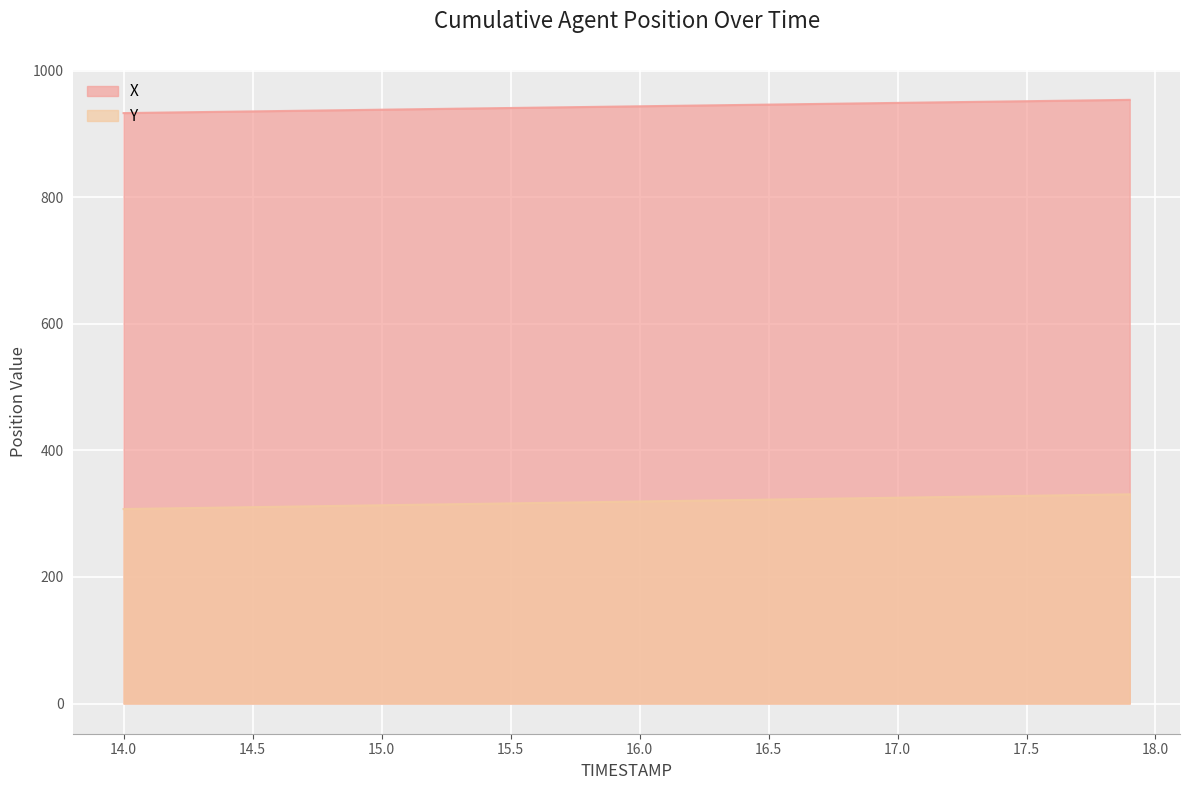

At which category does the chart reach its peak across all series?

17.9